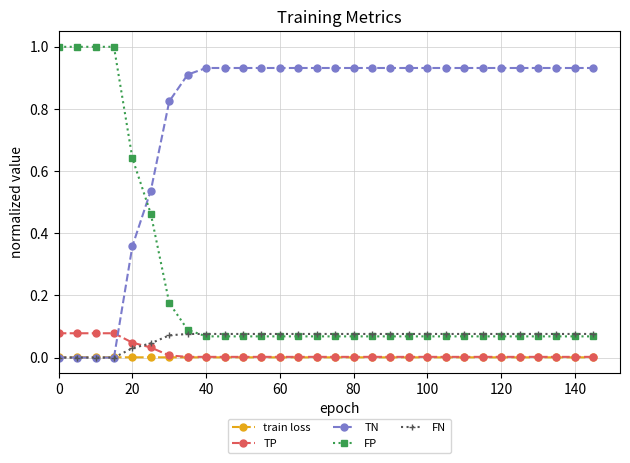

Which series has the largest total across all categories?

TN